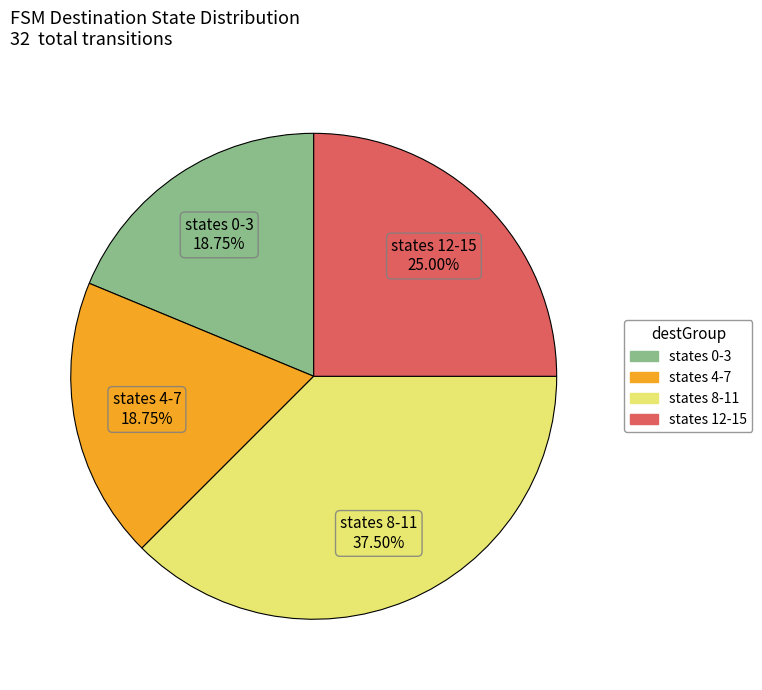

To the nearest percent, what is the difference between the largest and smallest slice percentages?

19%